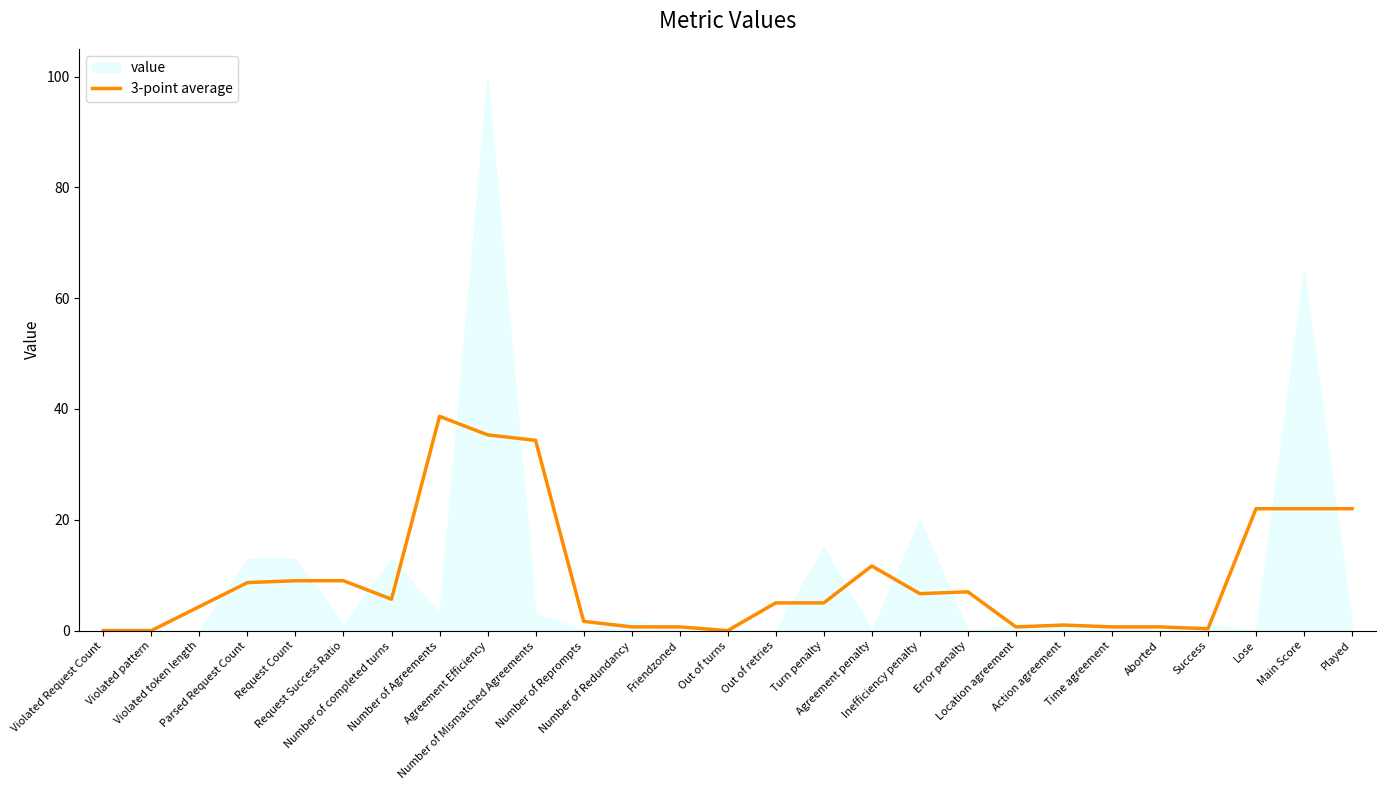

The chart shows a value of 4.3 at Violated token length. True or false?

True